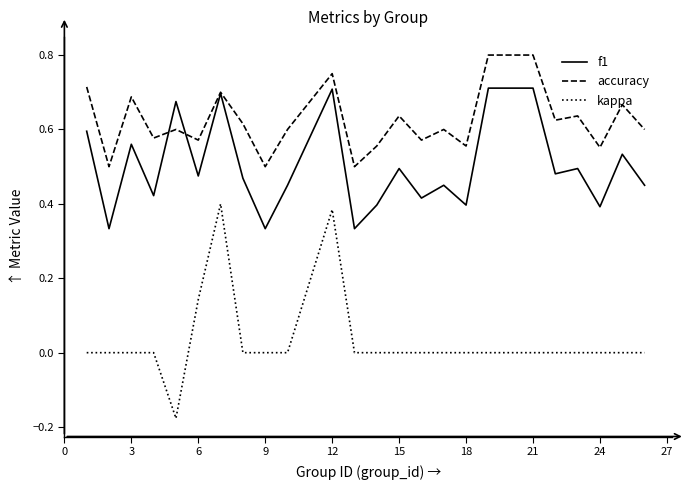

Which series has the largest range (max minus min)?

kappa